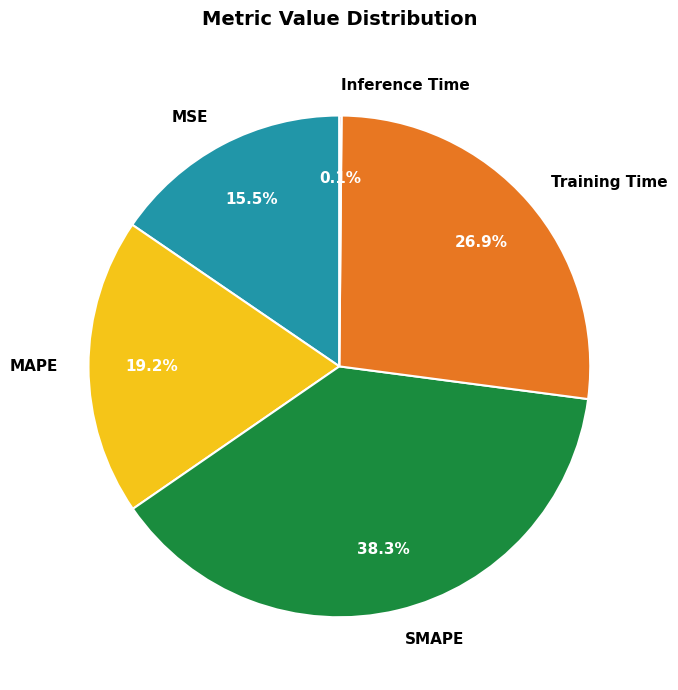

Do MSE and MAPE together represent more than half of the pie?

No